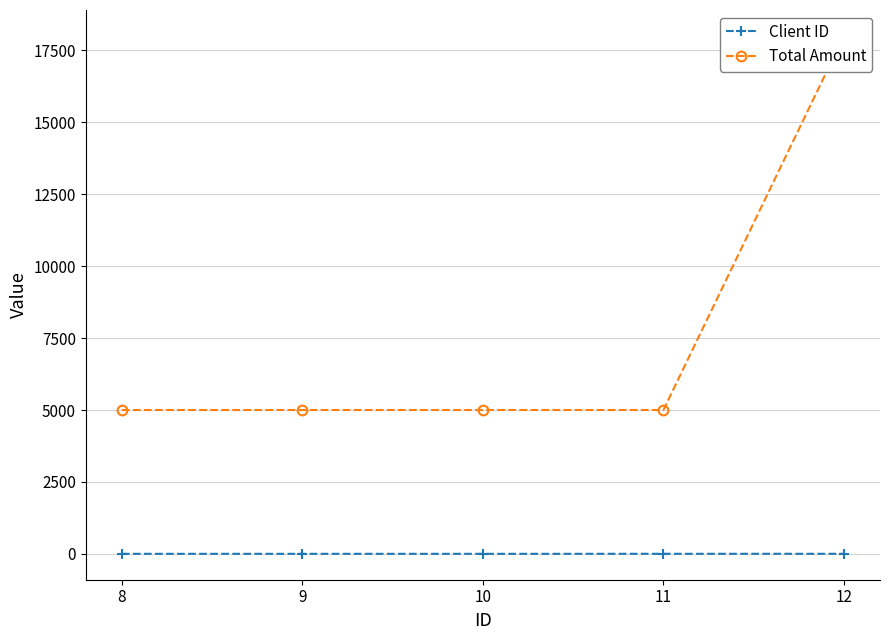

Reading left to right, what are all the values shown in this chart?

Client ID: 3	3	3	4	4
Total Amount: 5000	5000	5000	5000	18000